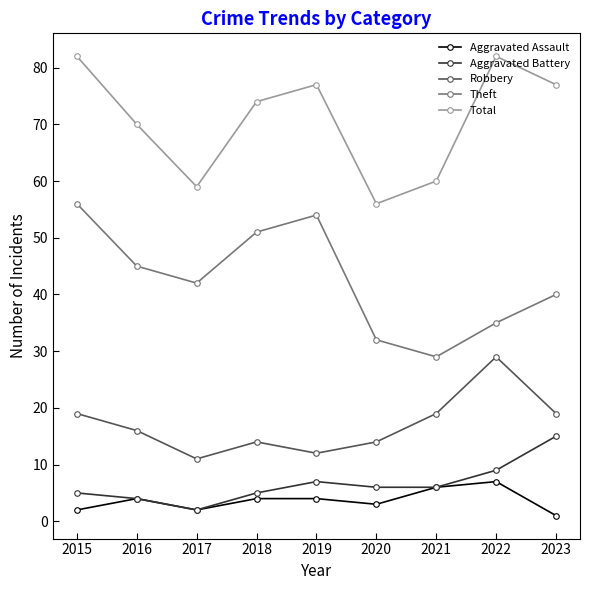

Reading left to right, list all the values displayed in this chart.

Aggravated Assault: 2	4	2	4	4	3	6	7	1
Aggravated Battery: 5	4	2	5	7	6	6	9	15
Robbery: 19	16	11	14	12	14	19	29	19
Theft: 56	45	42	51	54	32	29	35	40
Total: 82	70	59	74	77	56	60	82	77